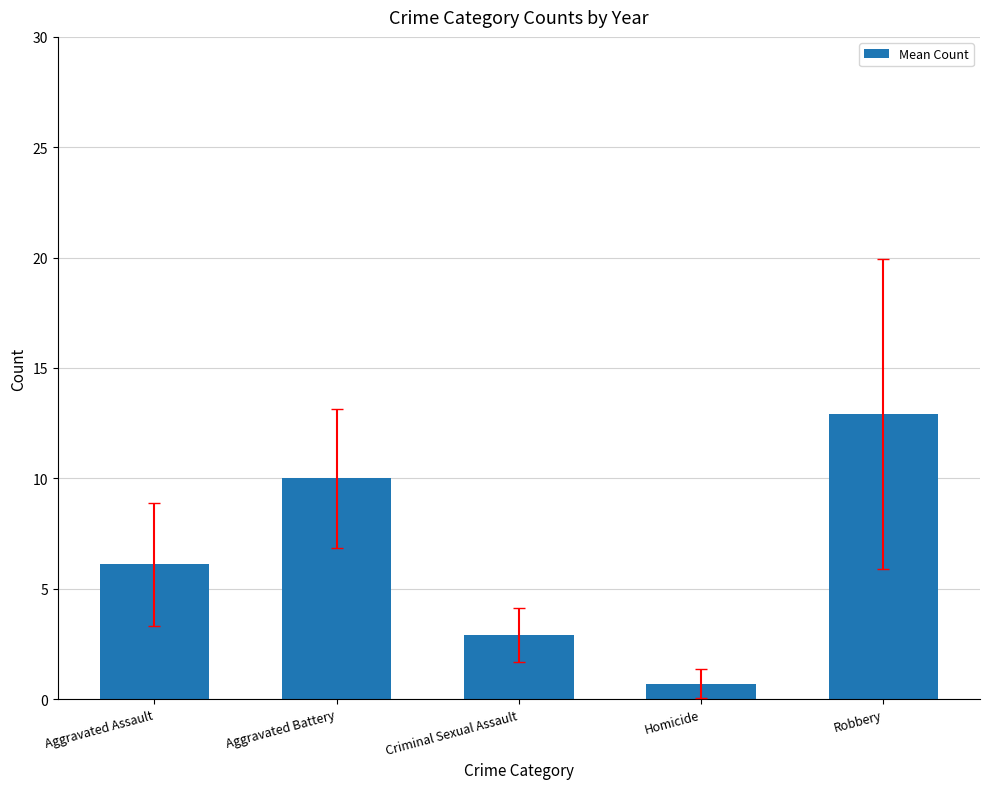

Count the number of data series in this chart.

1